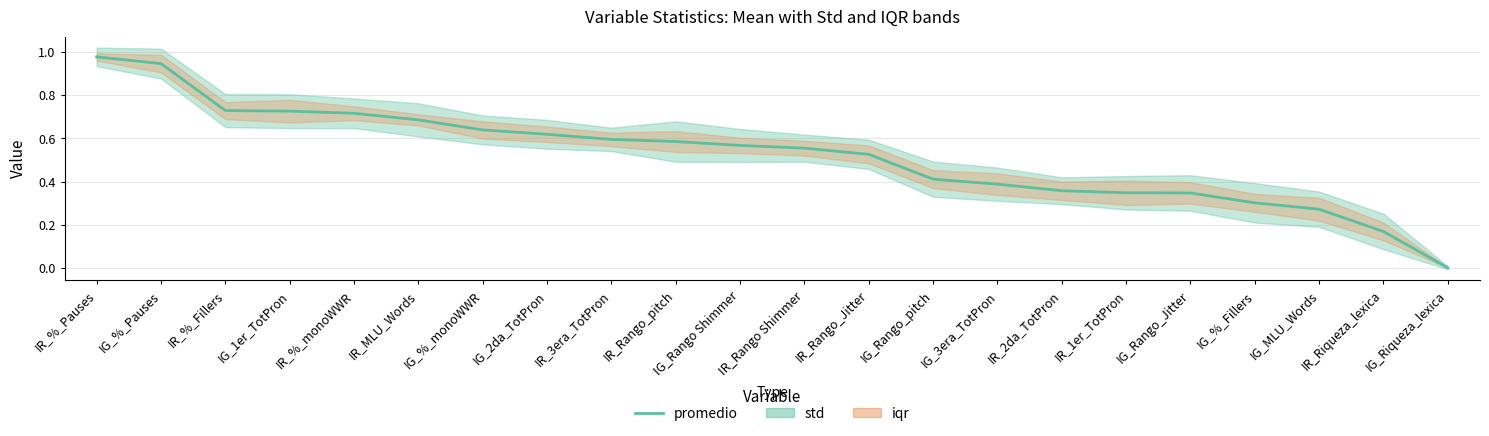

True or false: the data shows 0.3 at IR_1er_TotPron.

True